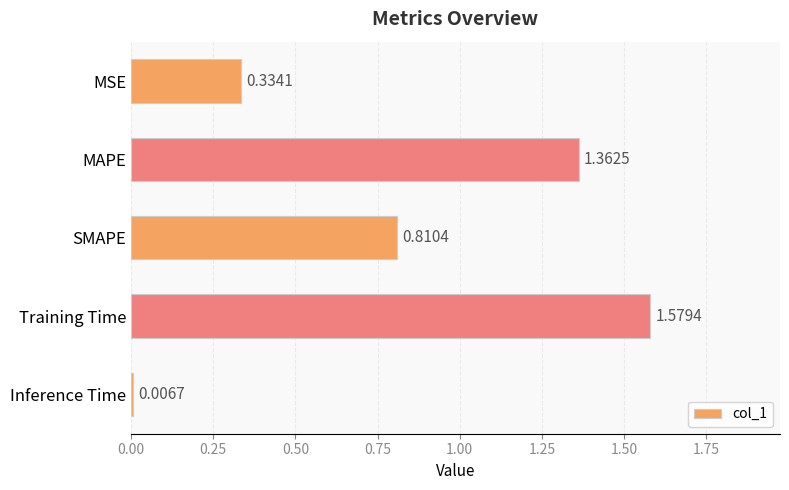

What is the label of the 5th bar from the top?

Inference Time